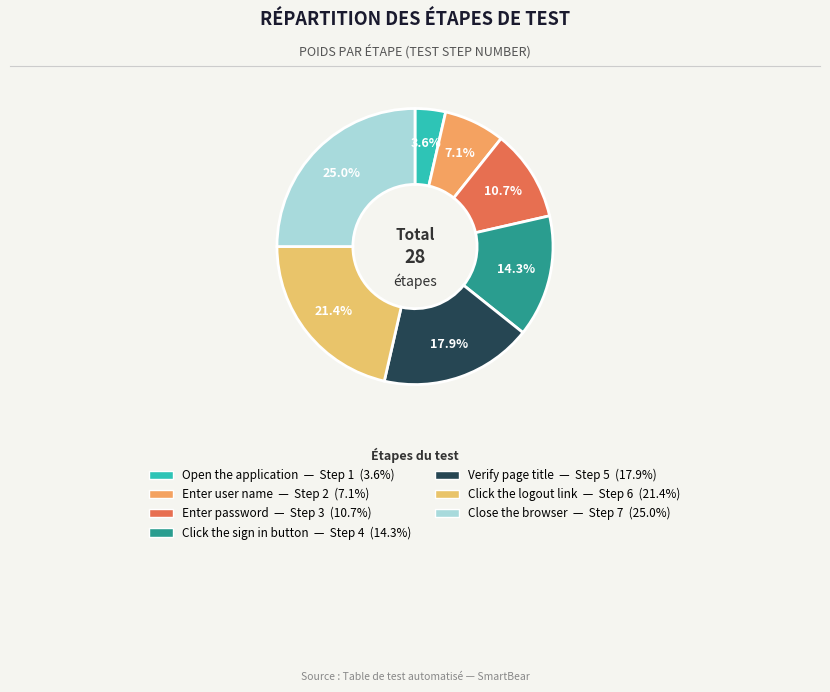

What is the ratio of the value at Open the application to the value at Click the sign in button?

0.2